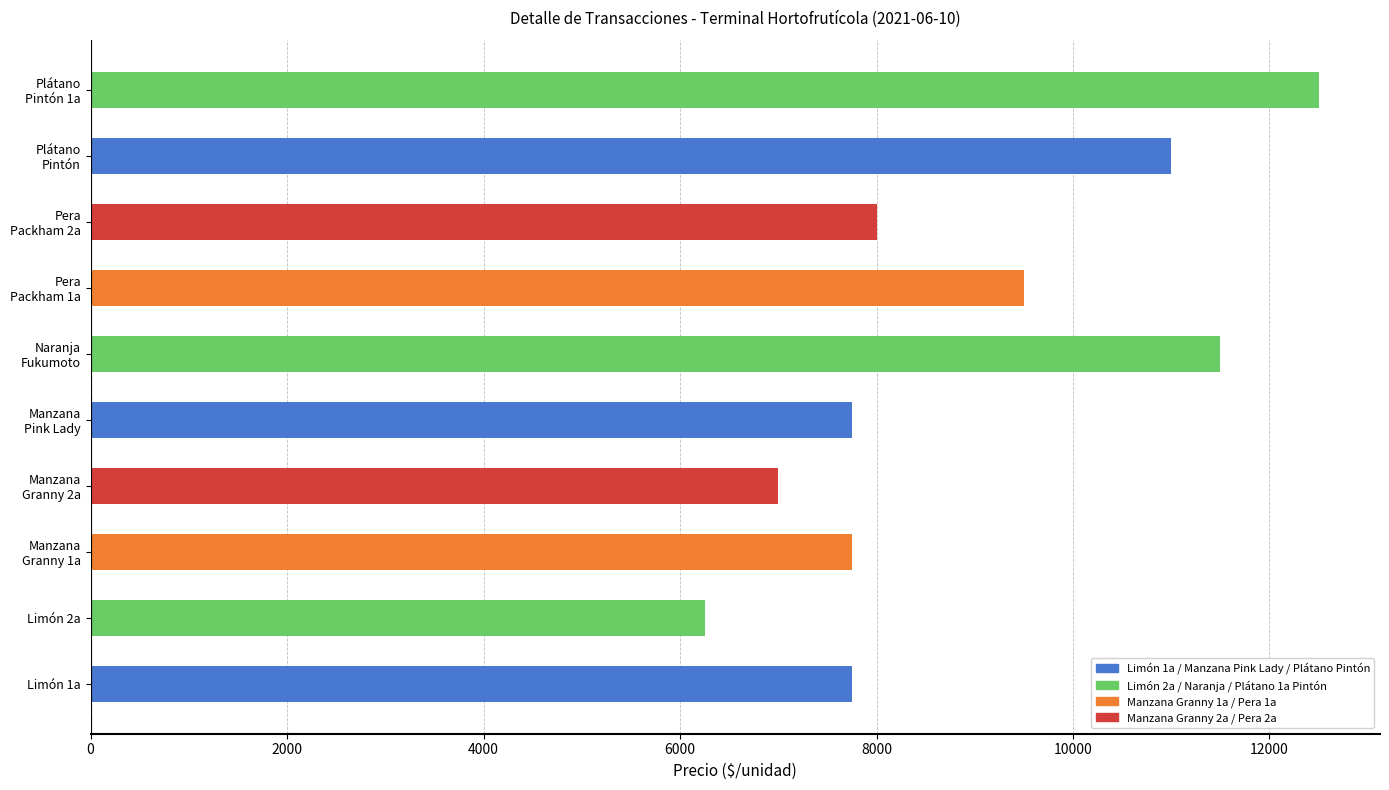

Does the chart contain any negative values?

No